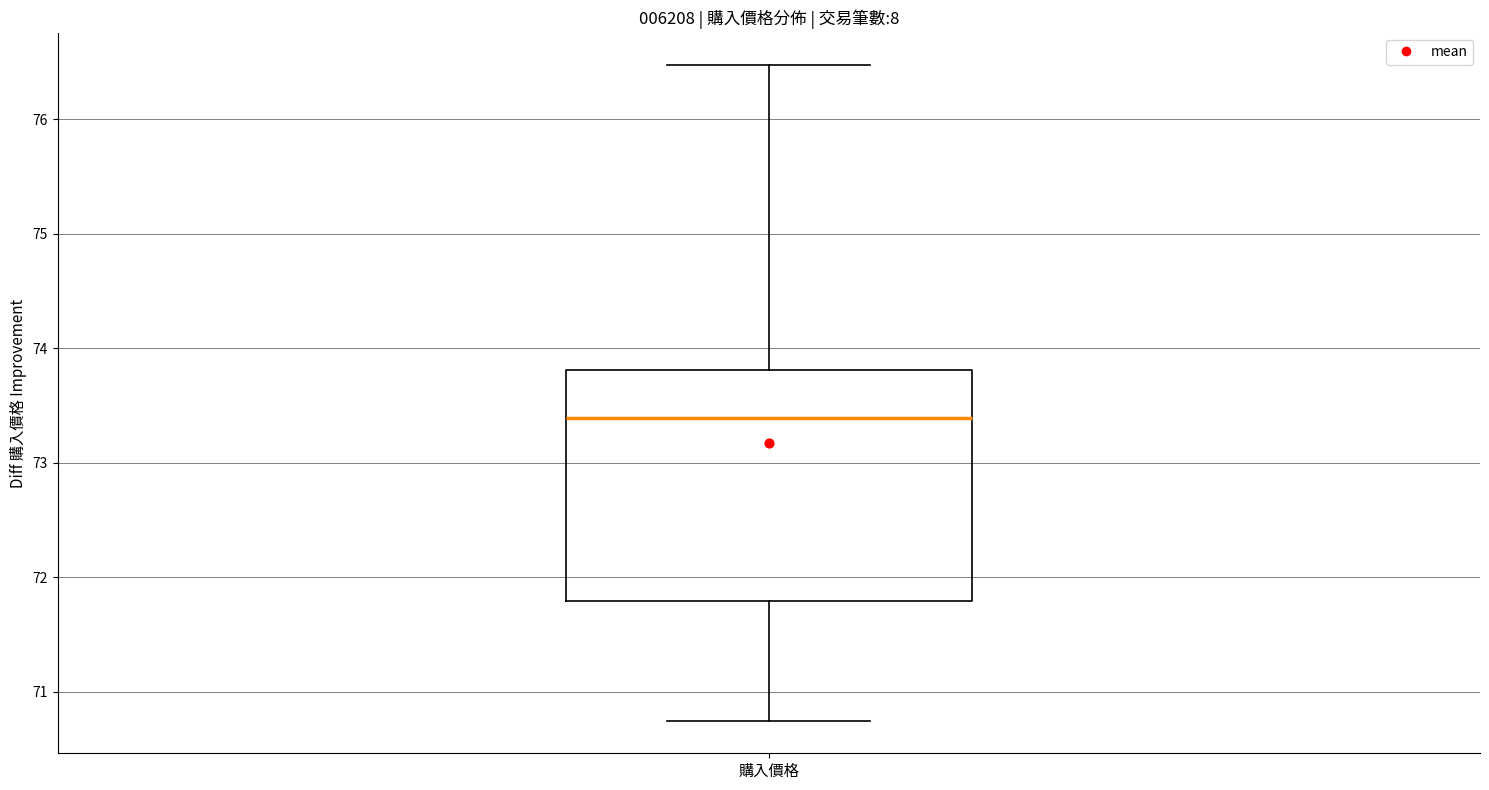

Read this box plot against the y-axis: the position of the median line, the range covered by the box, and the ends of both whiskers. The values are not printed on the chart, so give them approximately, as read against the axis.

median 73.4, box 71.8 to 73.8, whiskers 70.8 to 76.5